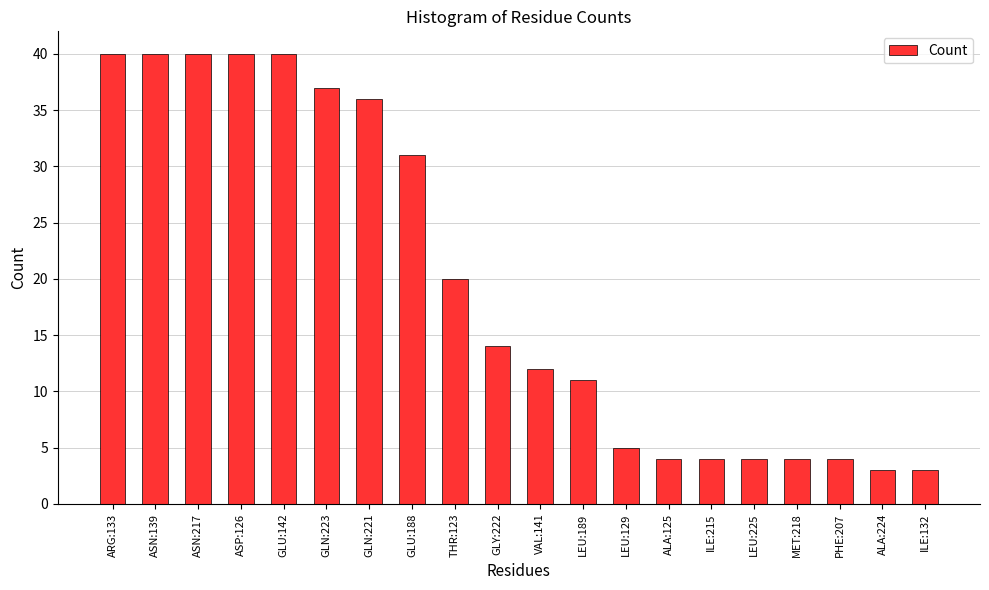

Which has a higher value, LEU:129 or ASP:126?

ASP:126